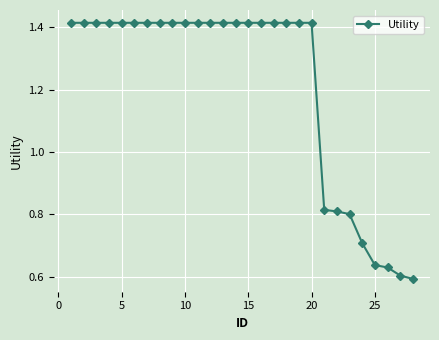

Count the values in the range 0 to 1.

8